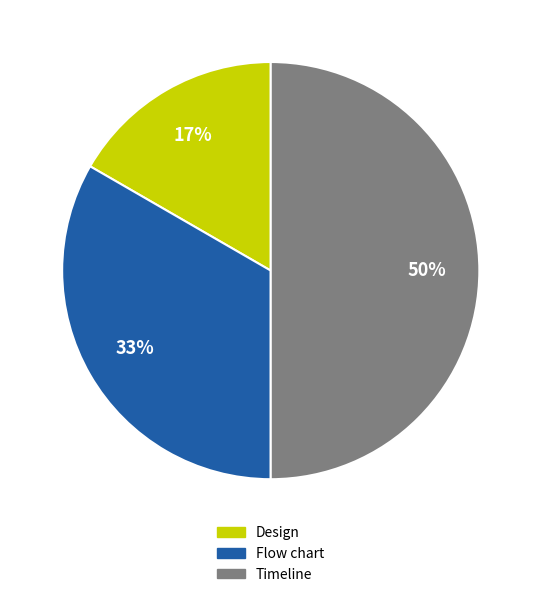

To the nearest percent, what portion does Design represent?

17%